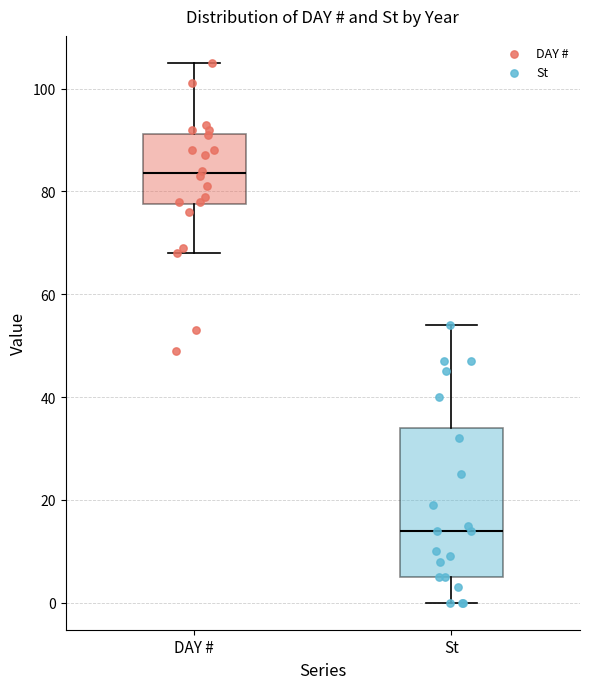

Comparing the boxes themselves (not the whiskers), which one is the tallest?

St